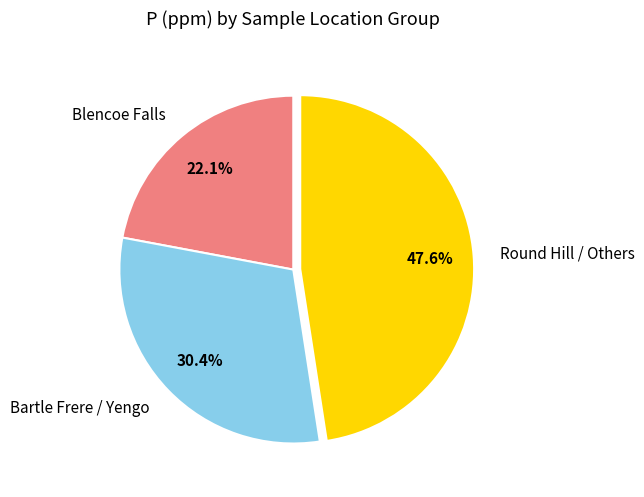

Combined, do Blencoe Falls and Round Hill / Others account for over 50%?

Yes